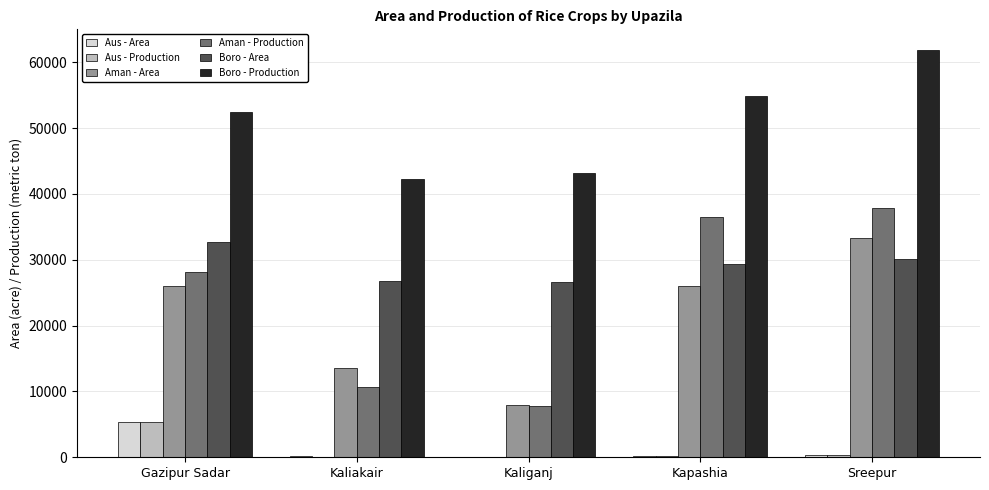

What is the difference between the Boro - Area values at Sreepur and Kaliganj?

3608